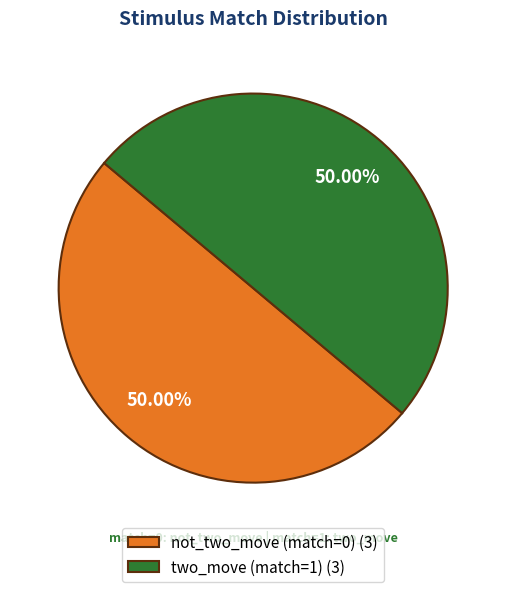

Combined, do two_move (match=1) (3) and not_two_move (match=0) (3) account for over 50%?

Yes